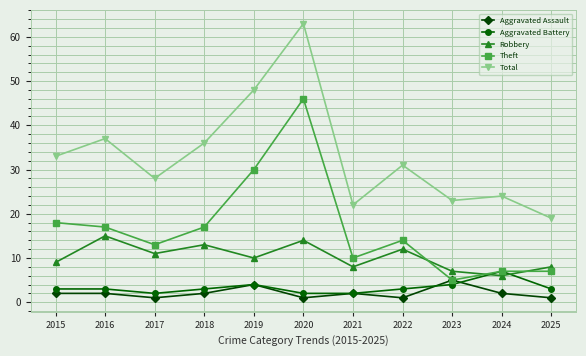

Count the Robbery values in the range 8 to 13.

7